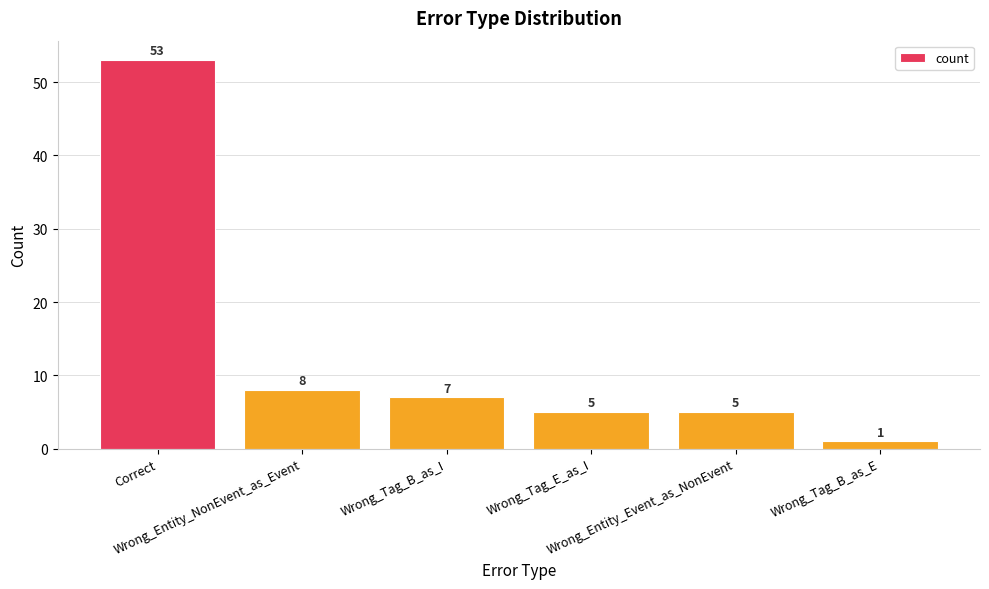

What is the greatest value displayed?

53